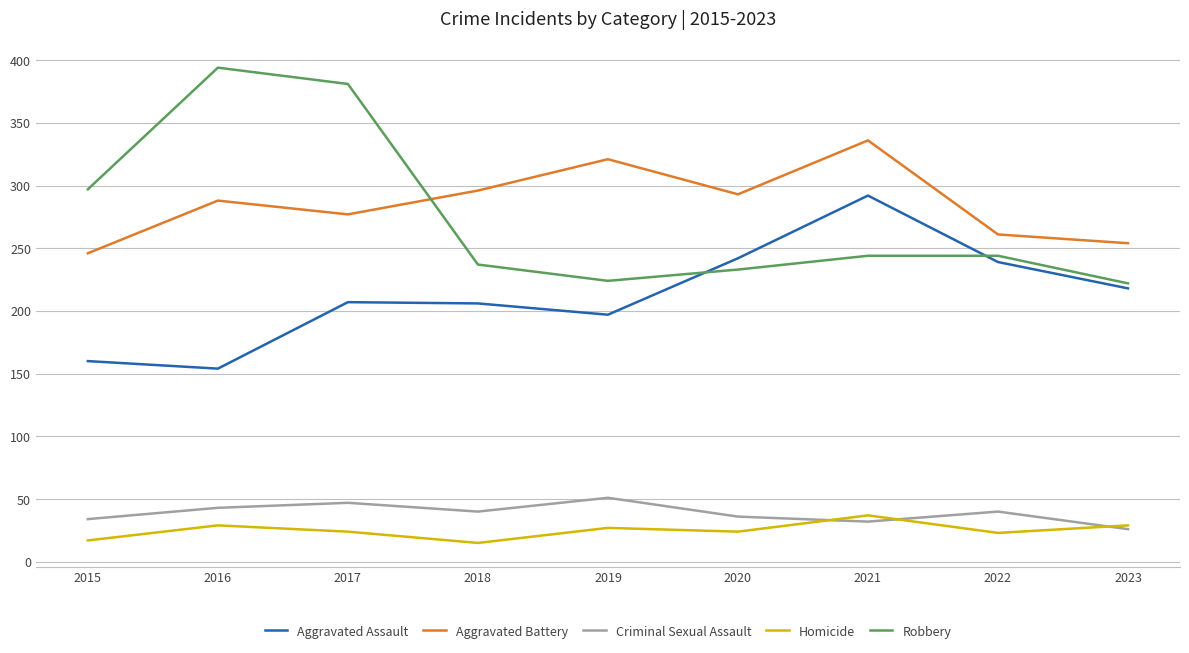

What is the minimum value for Robbery?

222